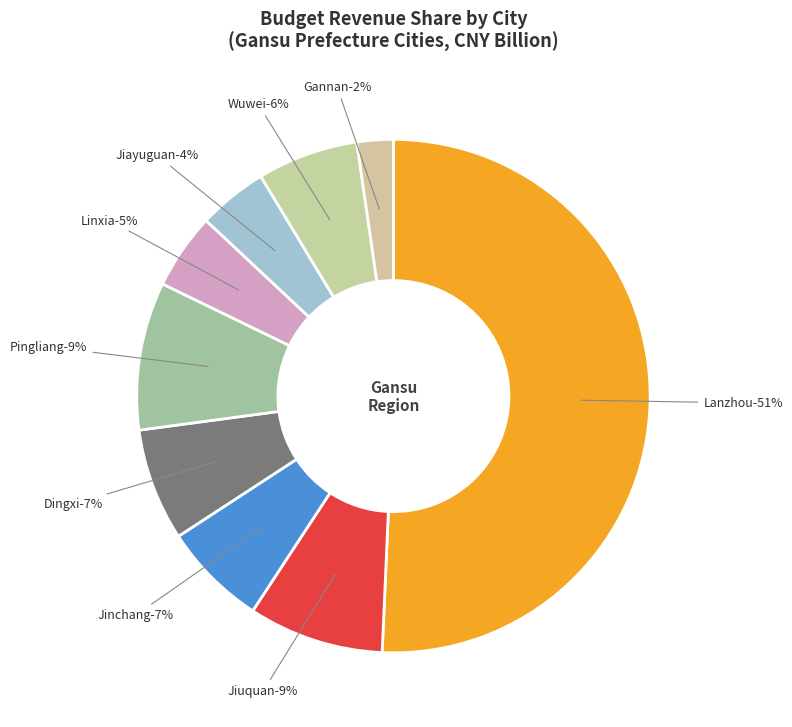

What portion of the pie excludes Lanzhou?

49.3%